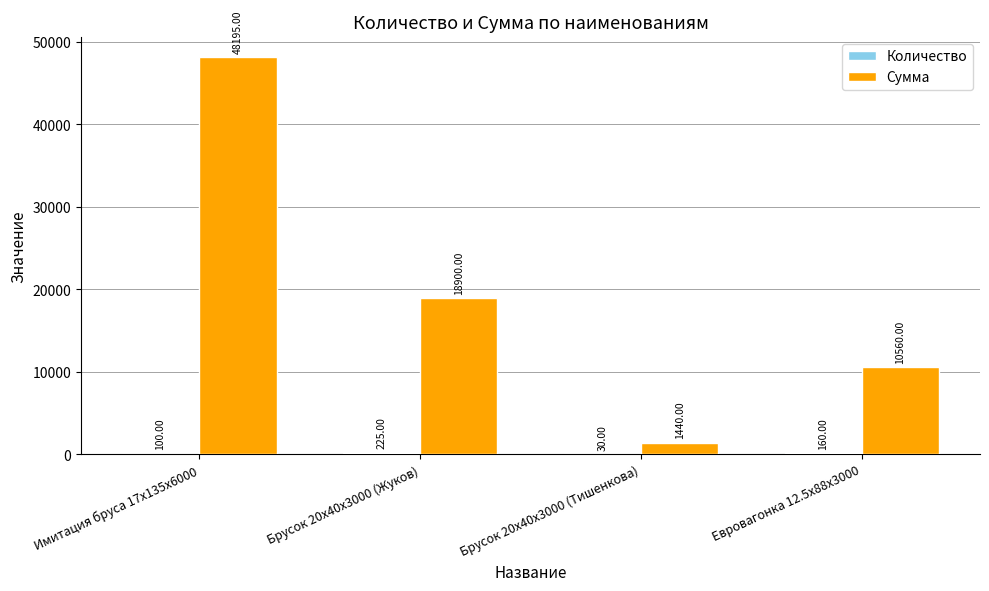

At which category is the sum across all series the highest?

Имитация бруса 17x135x6000